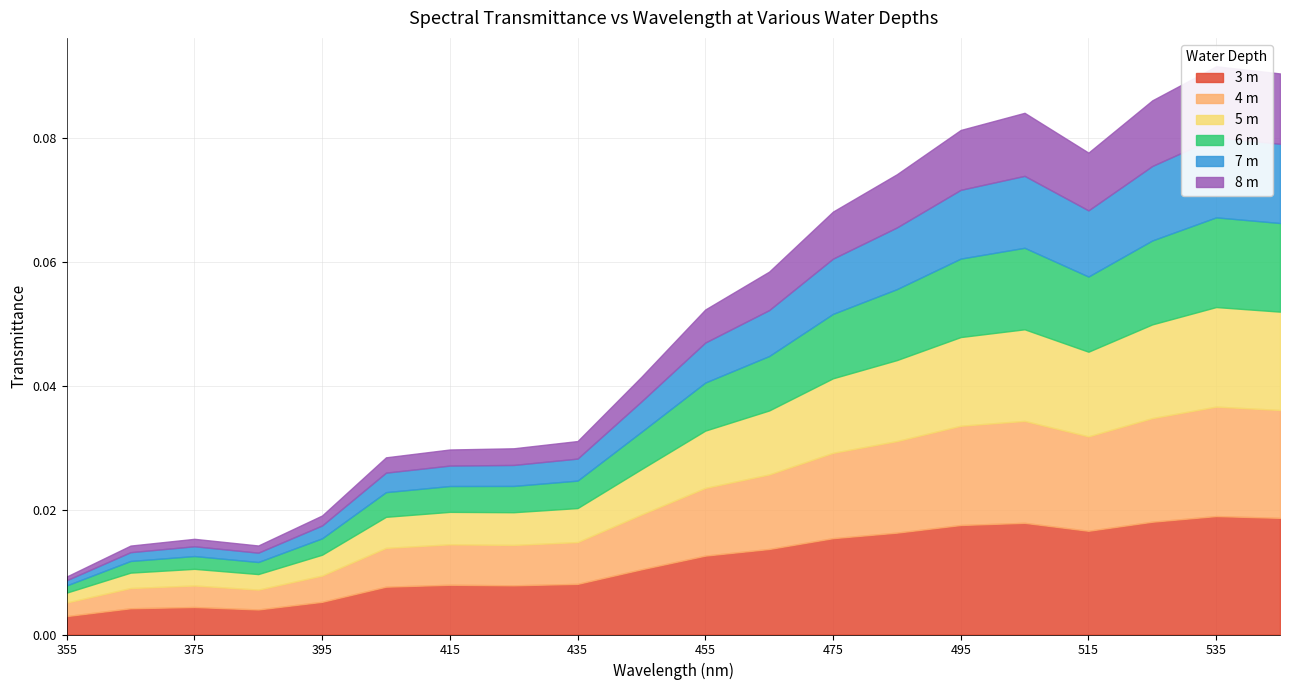

The value of depth_6 at 375 is 0.0. True or false?

False